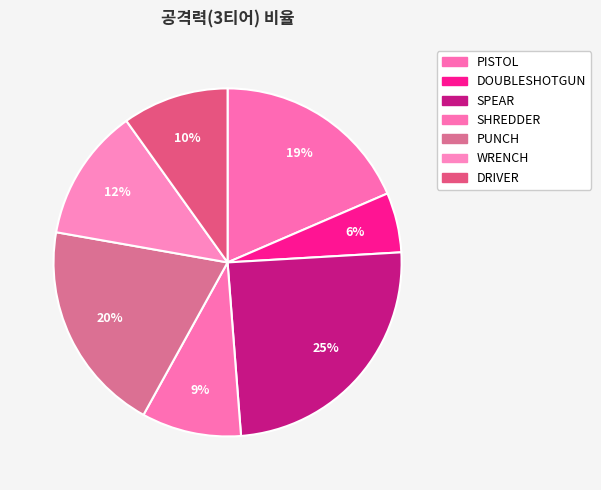

Is there any slice that represents more than half of the pie?

No